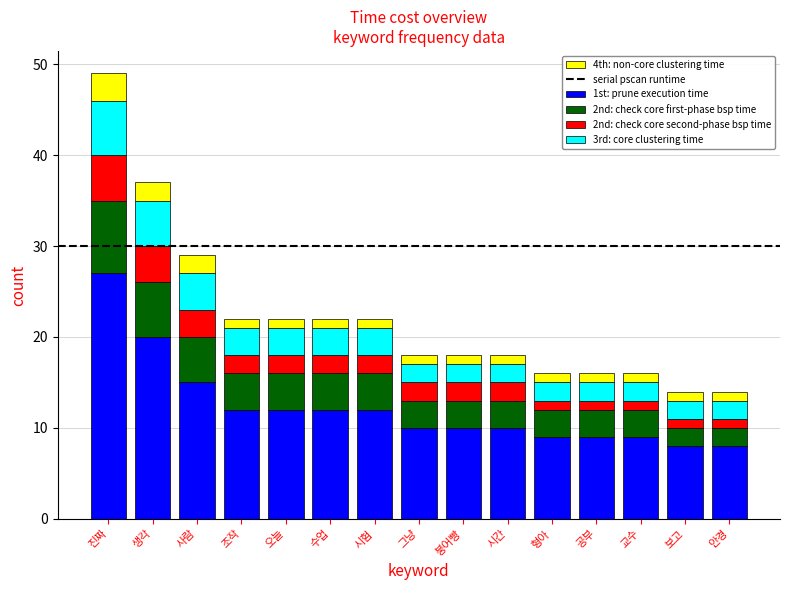

At which label does 1st: prune execution time reach its peak?

진짜